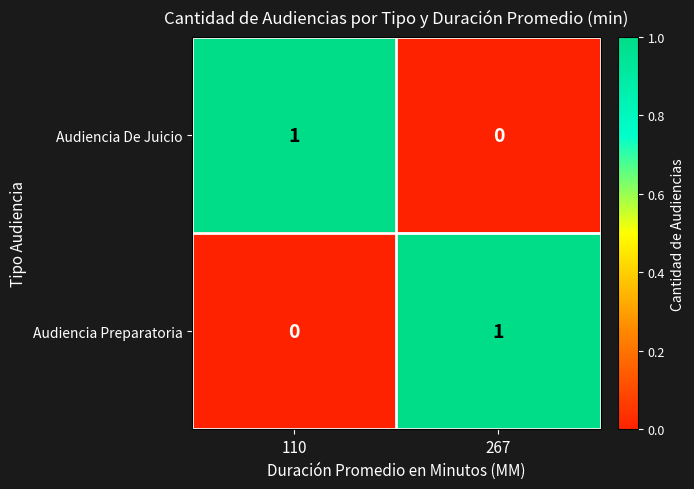

At which label is Audiencia De Juicio closest to 0?

267